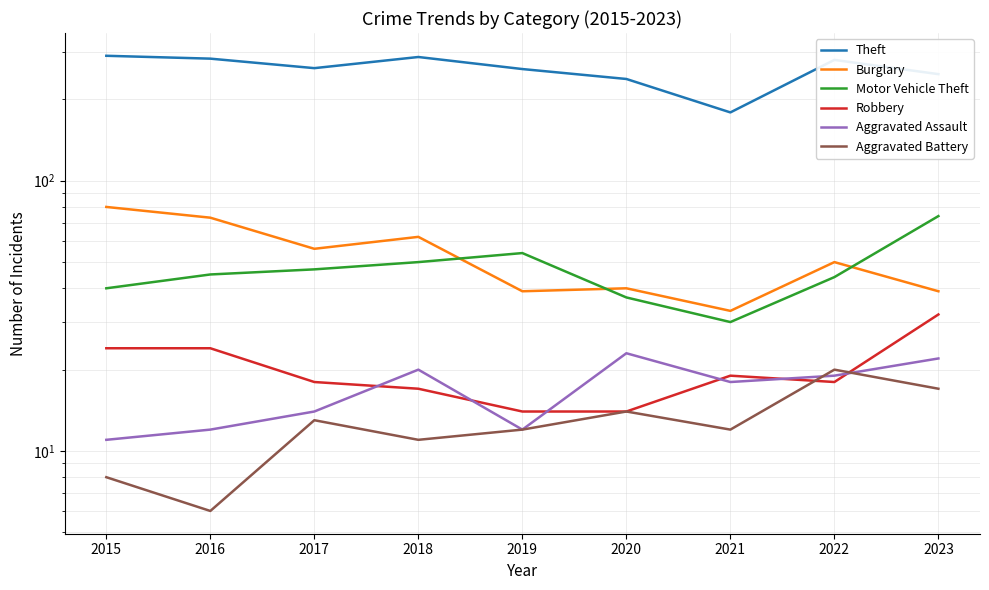

Where is Burglary nearest to the value 56?

2017